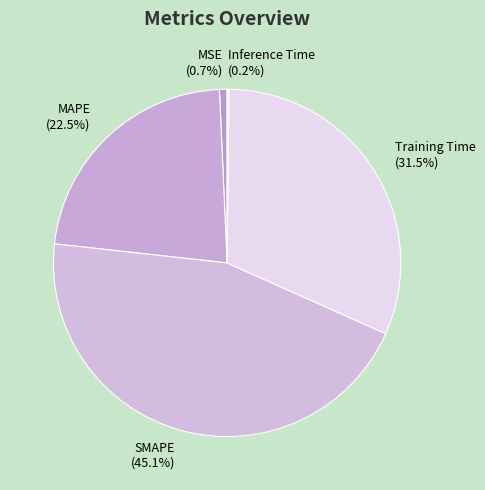

Combined, do MAPE and Training Time account for over 50%?

Yes